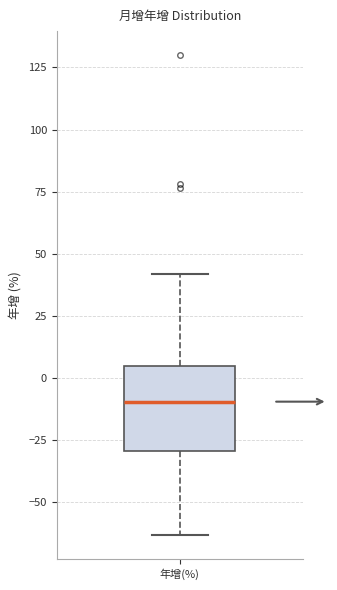

Transcribe this box plot: give where the median line is, the range the box spans, and where the two whiskers end, as read against the y-axis. The values are not printed on the chart, so give them approximately, as read against the axis.

median -10, box -30 to 5, whiskers -65 to 40